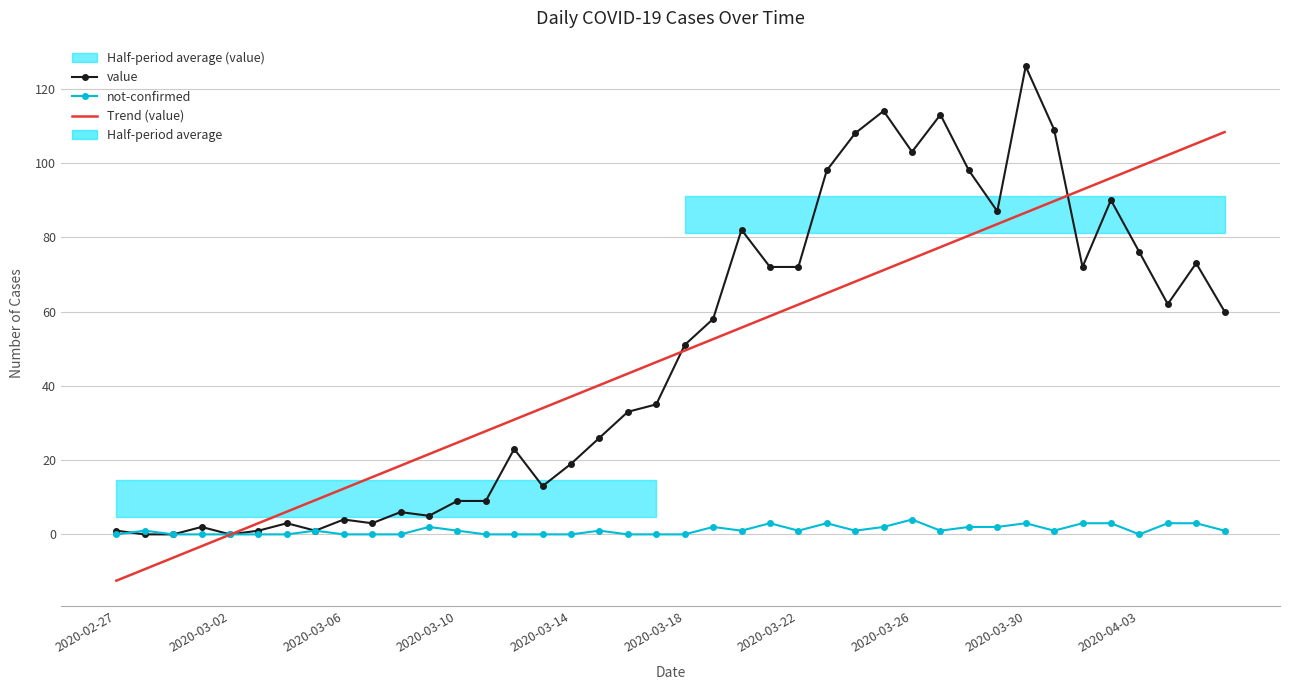

Reading left to right, list all the values displayed in this chart.

value: 1.0	0.0	0.0	2.0	0.0	1.0	3.0	1.0	4.0	3.0	6.0	5.0	9.0	9.0	23.0	13.0	19.0	26.0	33.0	35.0	51.0	58.0	82.0	72.0	72.0	98.0	108.0	114.0	103.0	113.0	98.0	87.0	126.0	109.0	72.0	90.0	76.0	62.0	73.0	60.0
not-confirmed: 0.0	1.0	0.0	0.0	0.0	0.0	0.0	1.0	0.0	0.0	0.0	2.0	1.0	0.0	0.0	0.0	0.0	1.0	0.0	0.0	0.0	2.0	1.0	3.0	1.0	3.0	1.0	2.0	4.0	1.0	2.0	2.0	3.0	1.0	3.0	3.0	0.0	3.0	3.0	1.0
Trend (value): -12.5	-9.4	-6.3	-3.2	-0.1	3.0	6.1	9.2	12.3	15.4	18.5	21.6	24.7	27.8	30.9	34.0	37.1	40.2	43.3	46.4	49.5	52.6	55.7	58.8	61.9	65.0	68.1	71.2	74.2	77.3	80.4	83.5	86.6	89.7	92.8	95.9	99.0	102.1	105.2	108.3